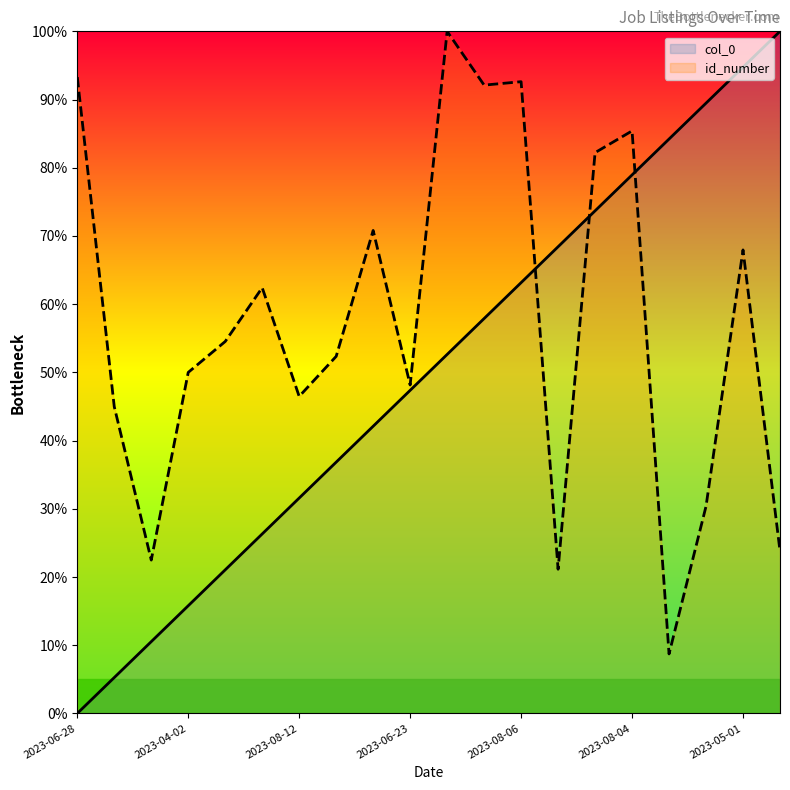

At which label is col_0 closest to 50?

2023-08-19